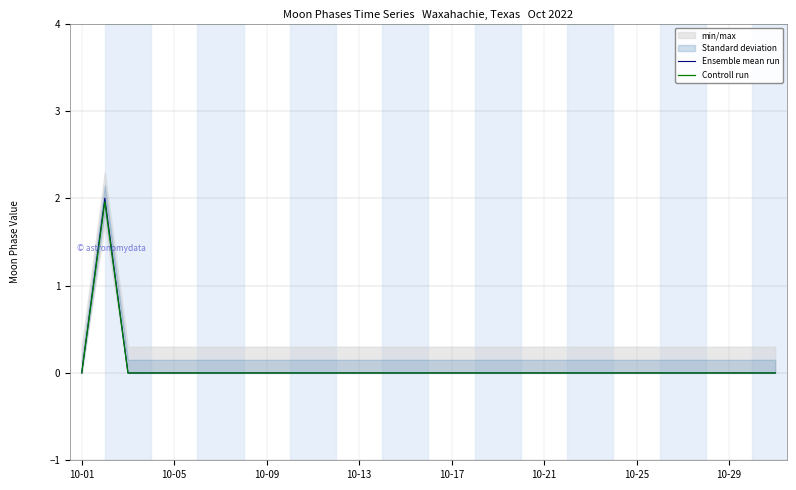

What is the average value of the Ensemble mean run series?

0.1